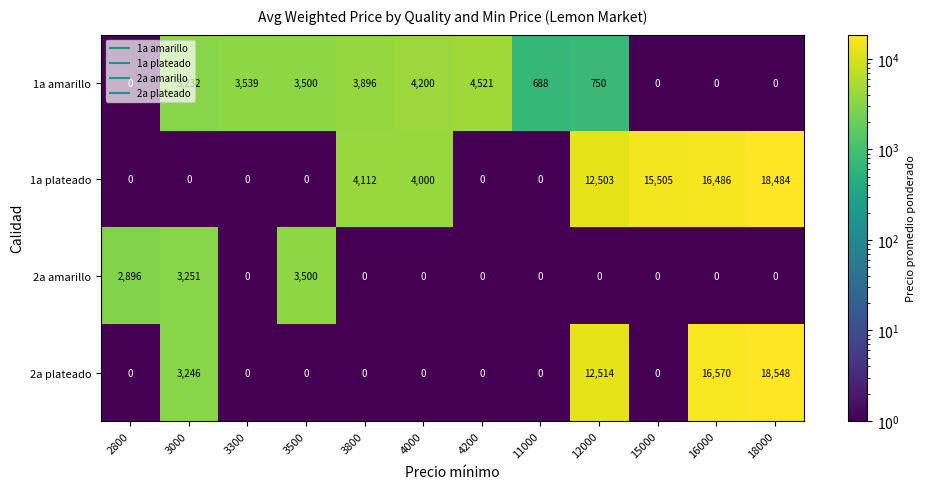

What is the total value across all series at 11000?

688